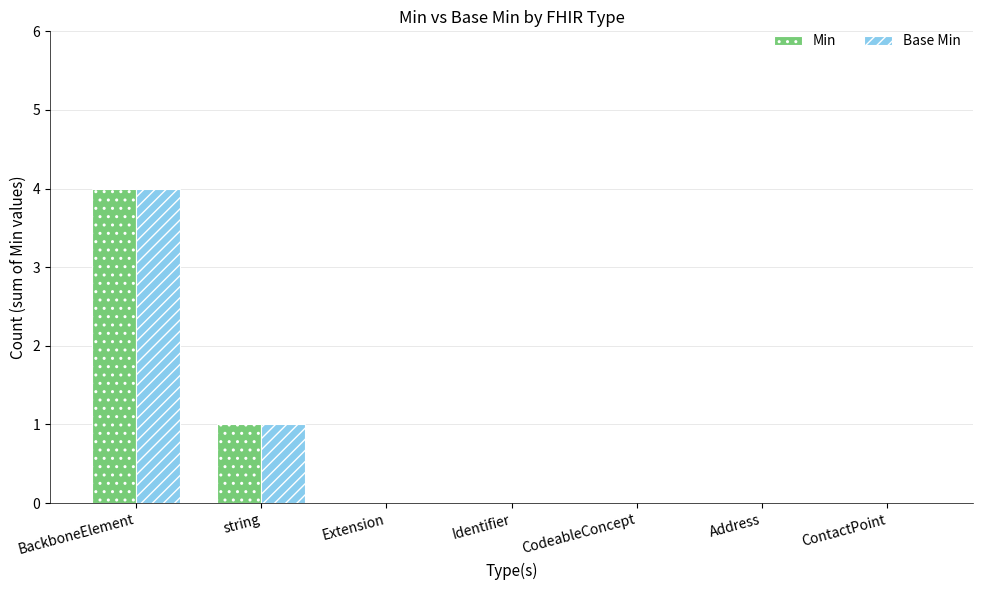

What is the sum of the Base Min values at CodeableConcept and BackboneElement?

4